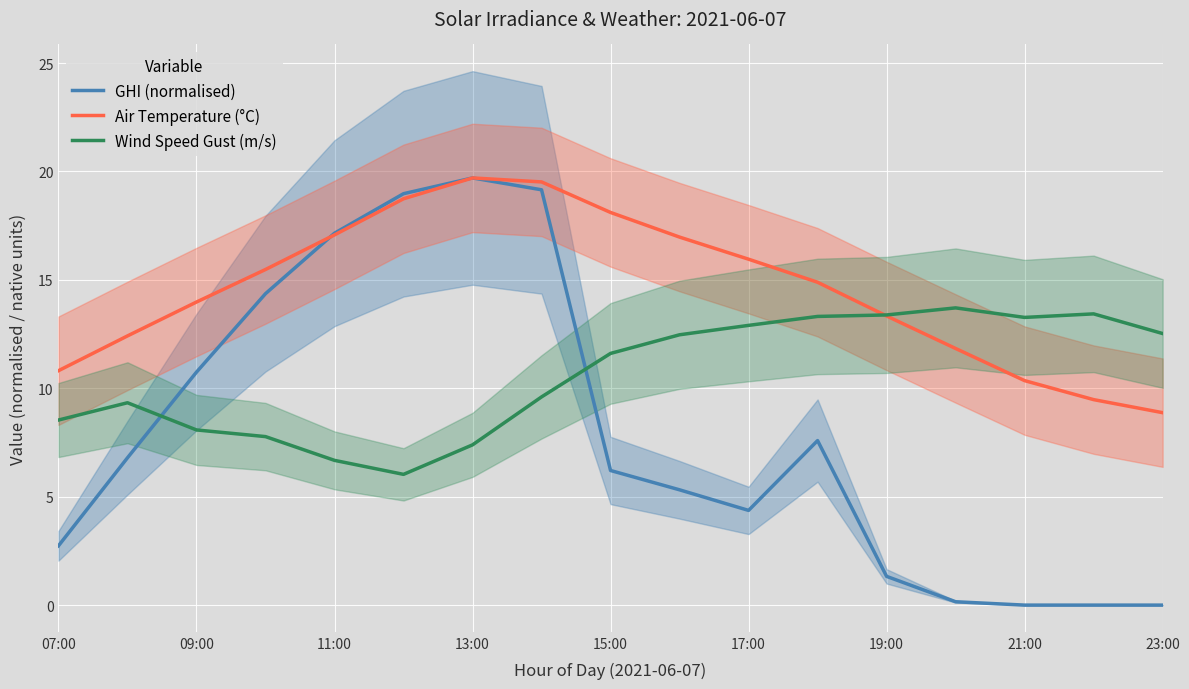

True or false: Air Temperature (°C) has a value of 10.4 at 21:00.

True